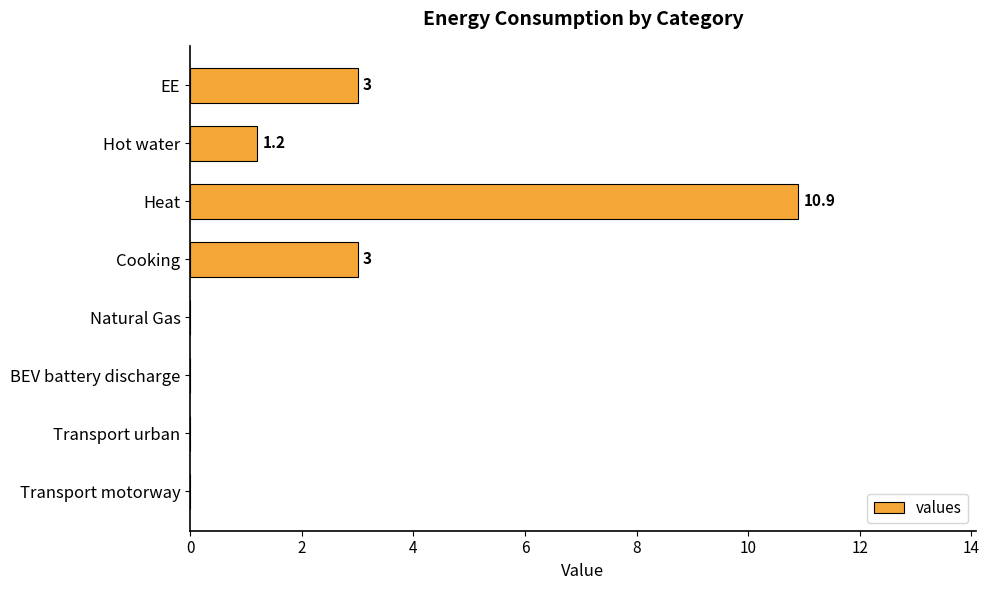

How many series are shown in this chart?

1